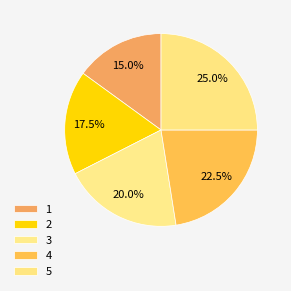

How many segments does this pie chart have?

5